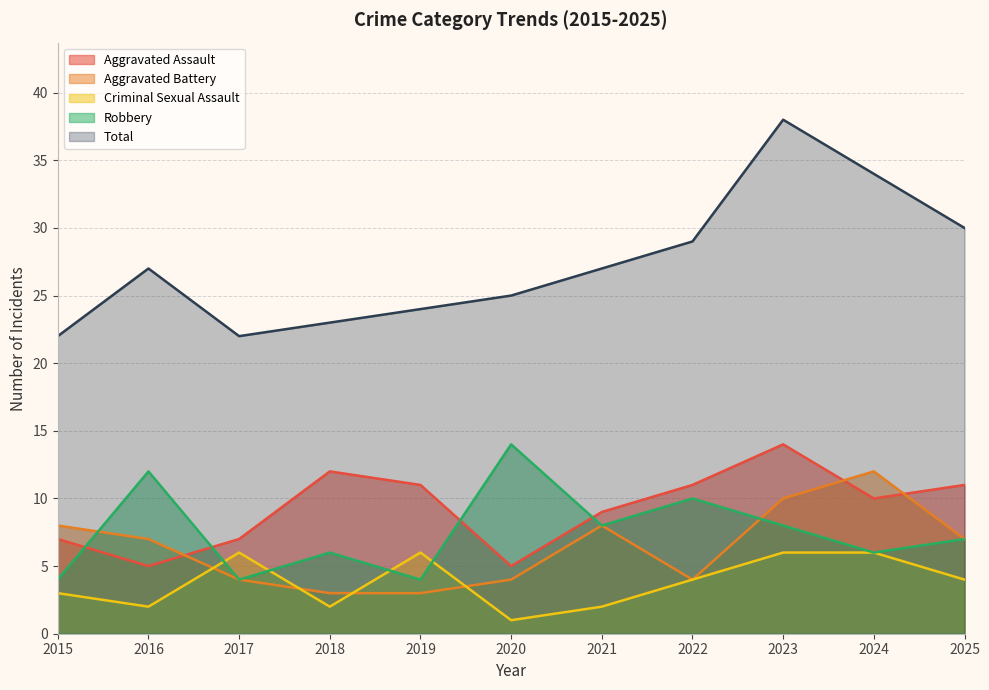

True or false: Criminal Sexual Assault has a value of 10 at 2024.

False